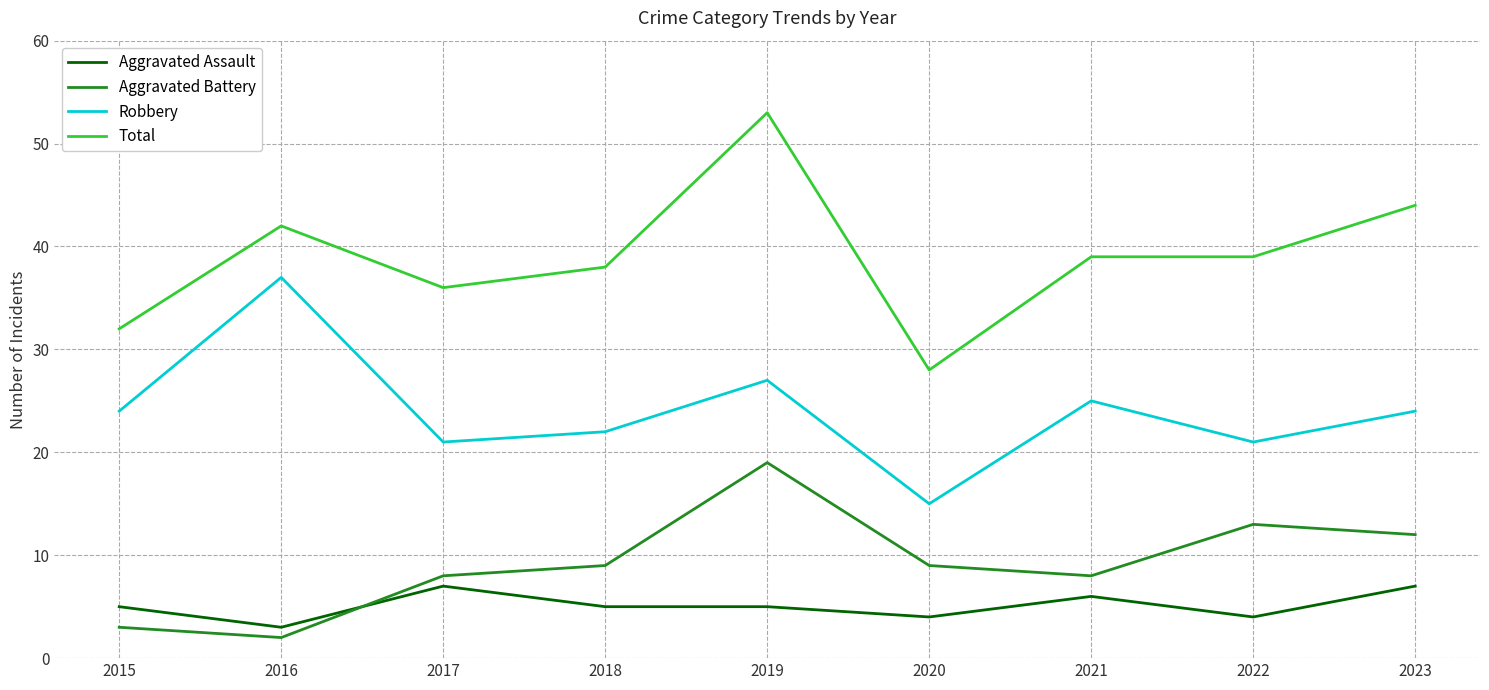

How many series are shown in this chart?

4